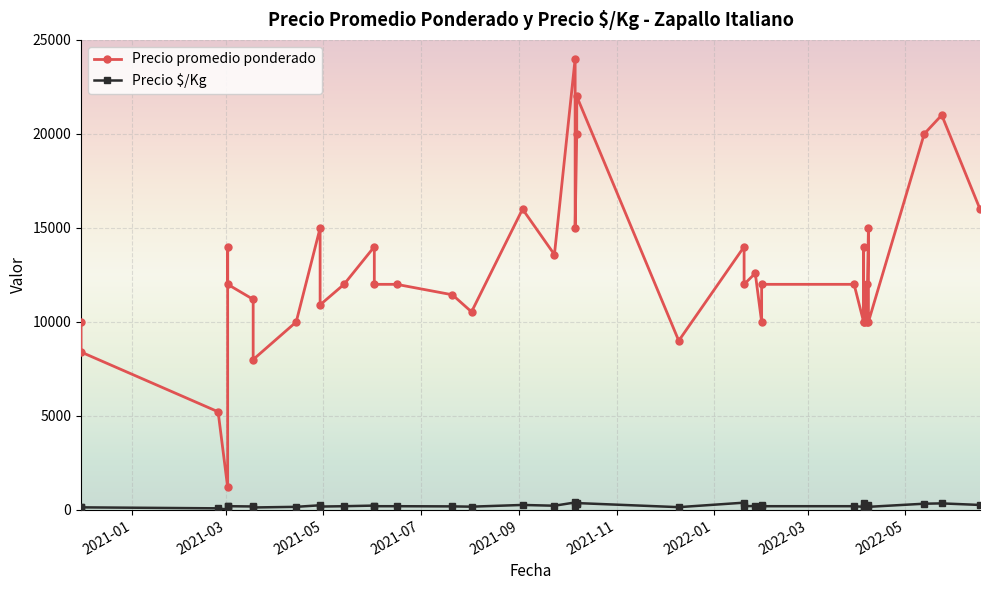

At how many categories does at least one series exceed 11193?

26